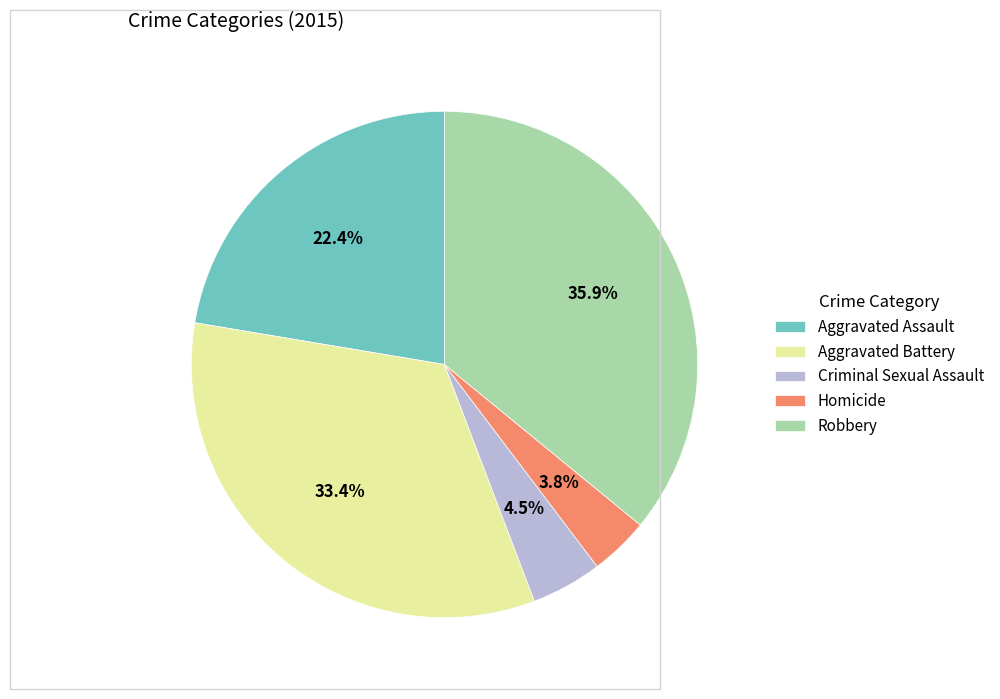

The Aggravated Assault slice represents 22% of the pie. True or false?

True